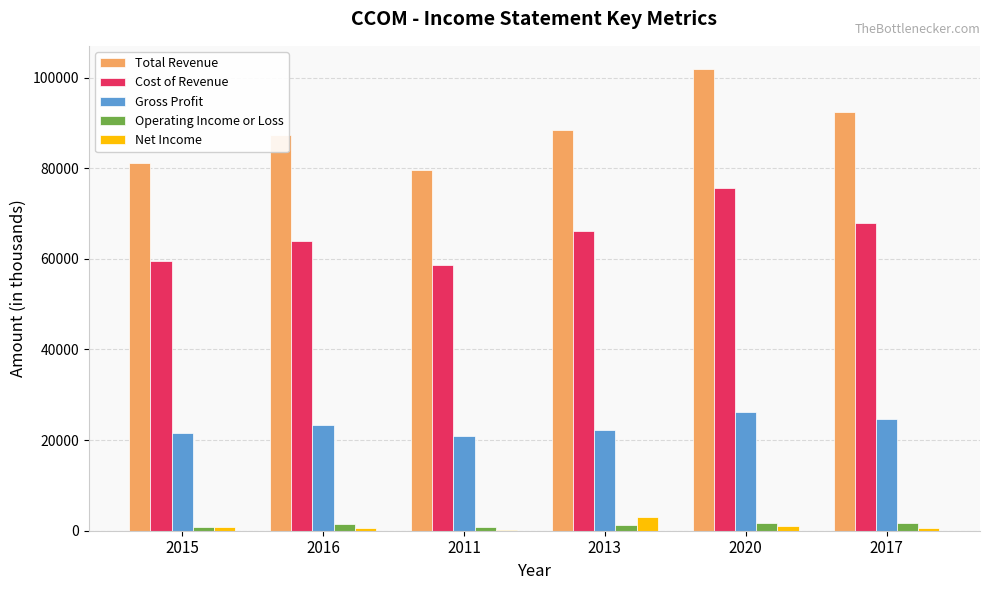

How many data points does each series have?

6